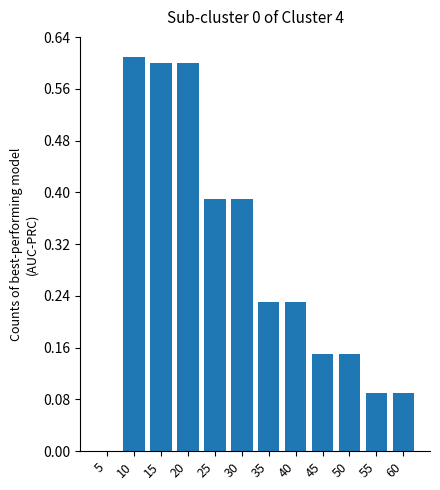

How many data points are above 0?

11